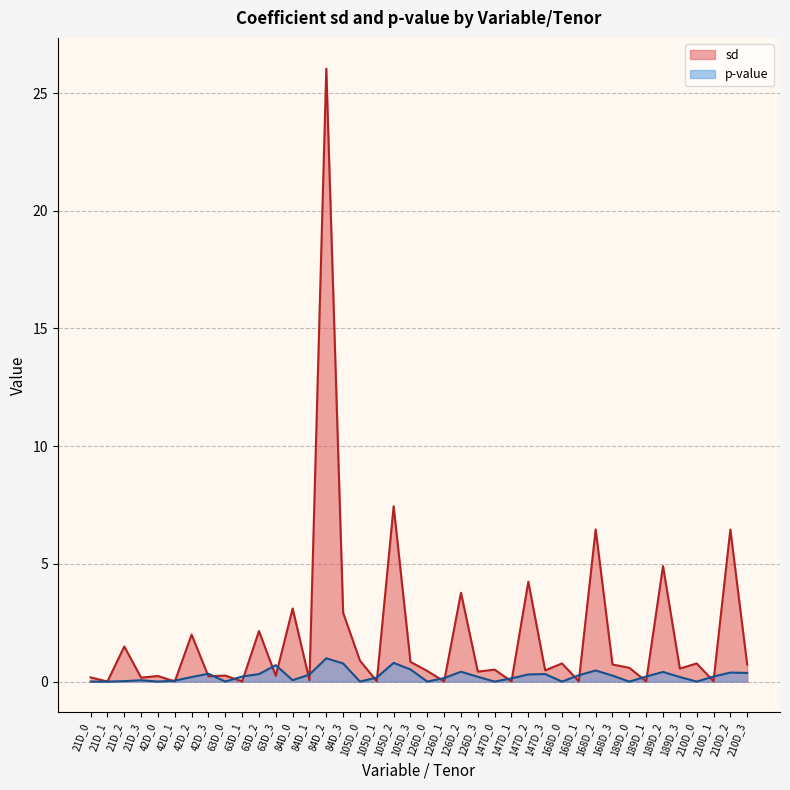

What is the difference between the highest and lowest values at 63D_3?

0.5